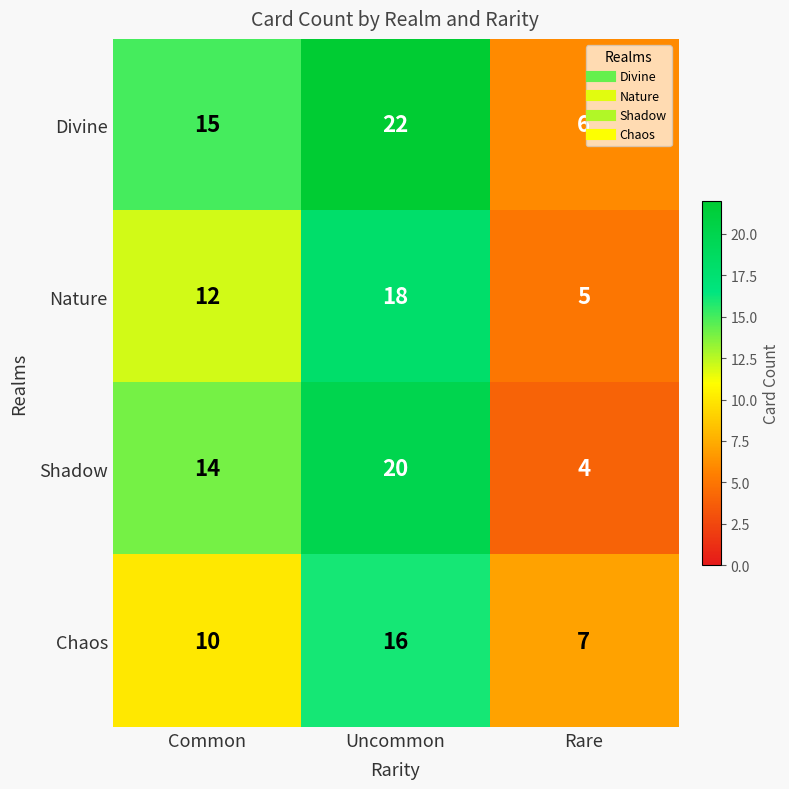

What is the difference between the highest and lowest values at Rare?

3